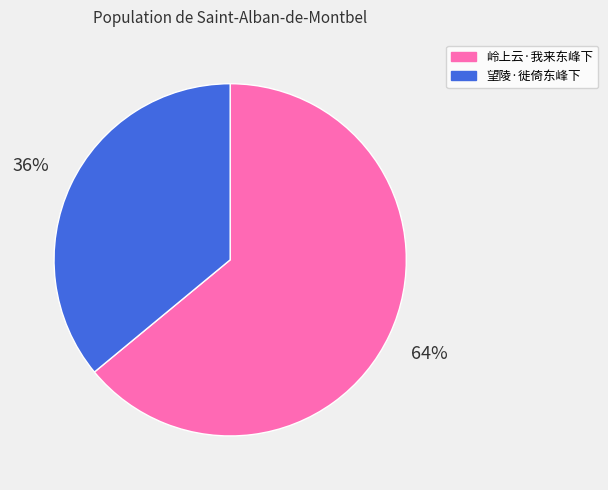

Is the sum of 岭上云·我来东峰下 and 望陵·徙倚东峰下 greater than half?

Yes